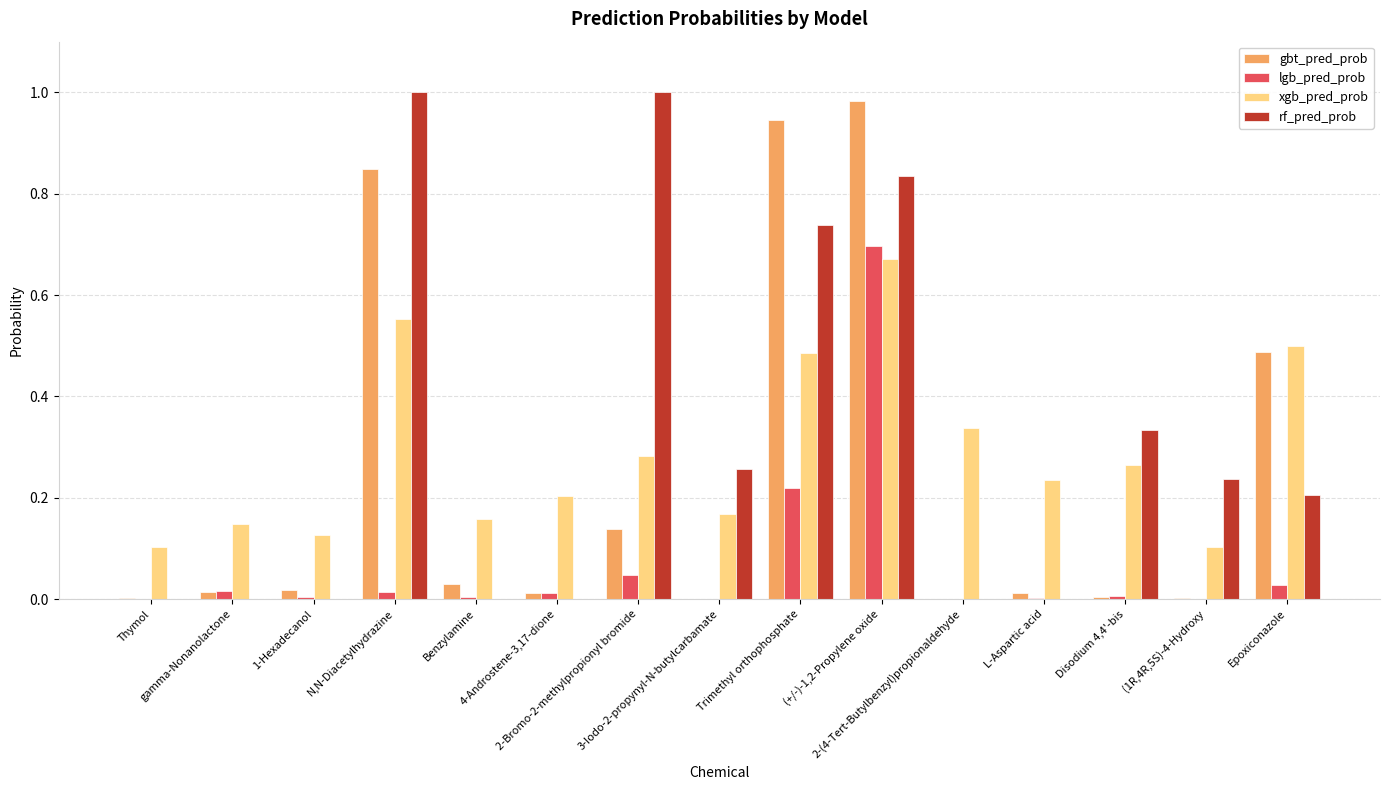

What is the sum of all gbt_pred_prob values?

3.5